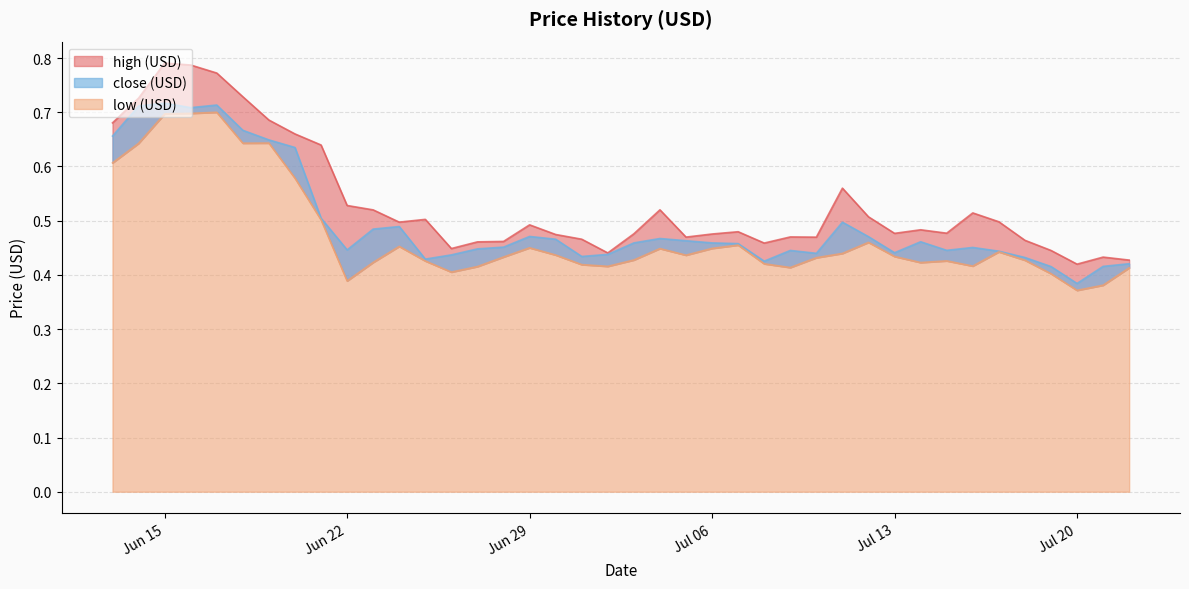

Is the value of close (USD) at 2021-06-16 greater than the value of high (USD) at 2021-06-19?

Yes